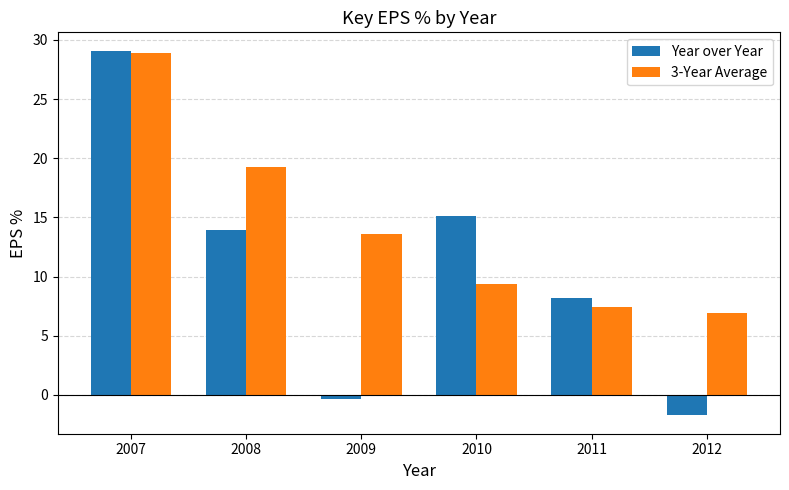

What is the minimum value shown in the chart?

-1.7